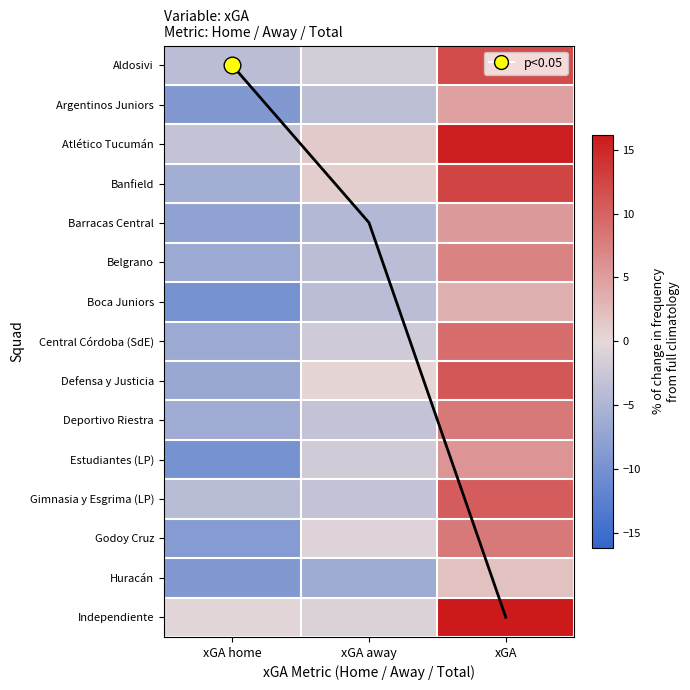

How many series are shown in this chart?

16